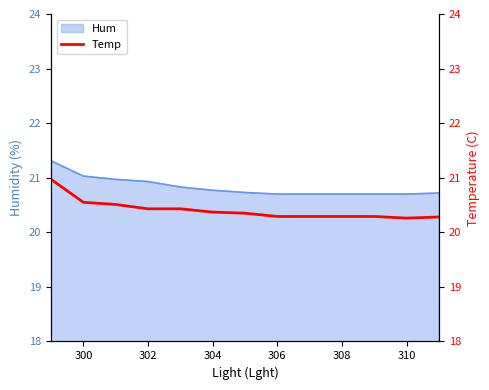

The Hum series shows 20.7 at 310. True or false?

True